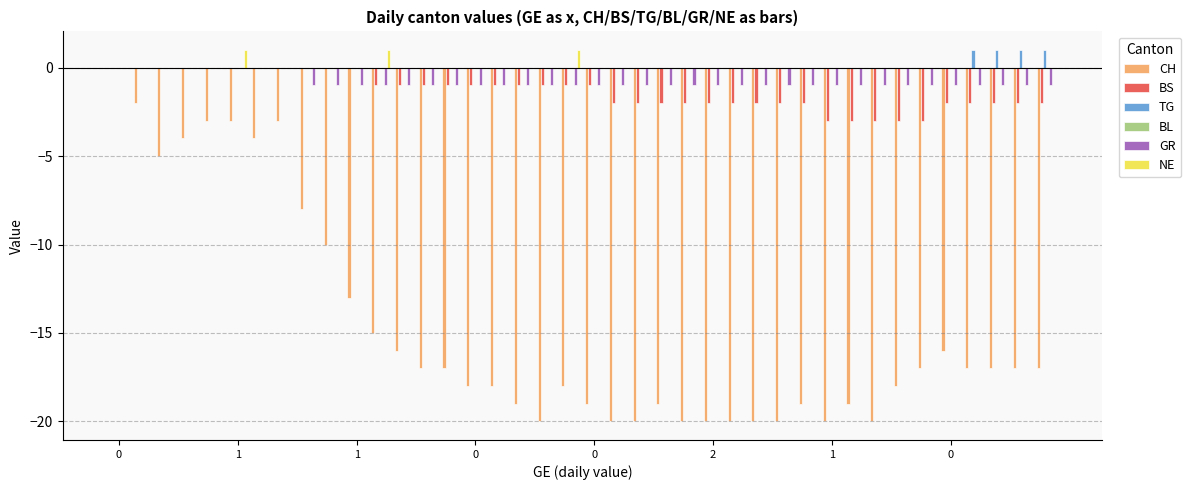

What is the sum of all BS values?

-53